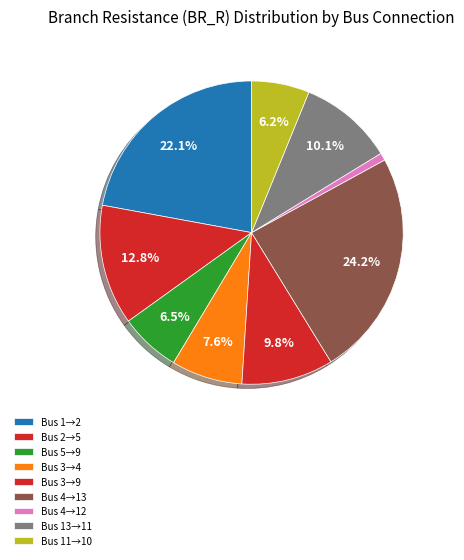

Which category has the smallest portion of the pie?

Bus 4→12